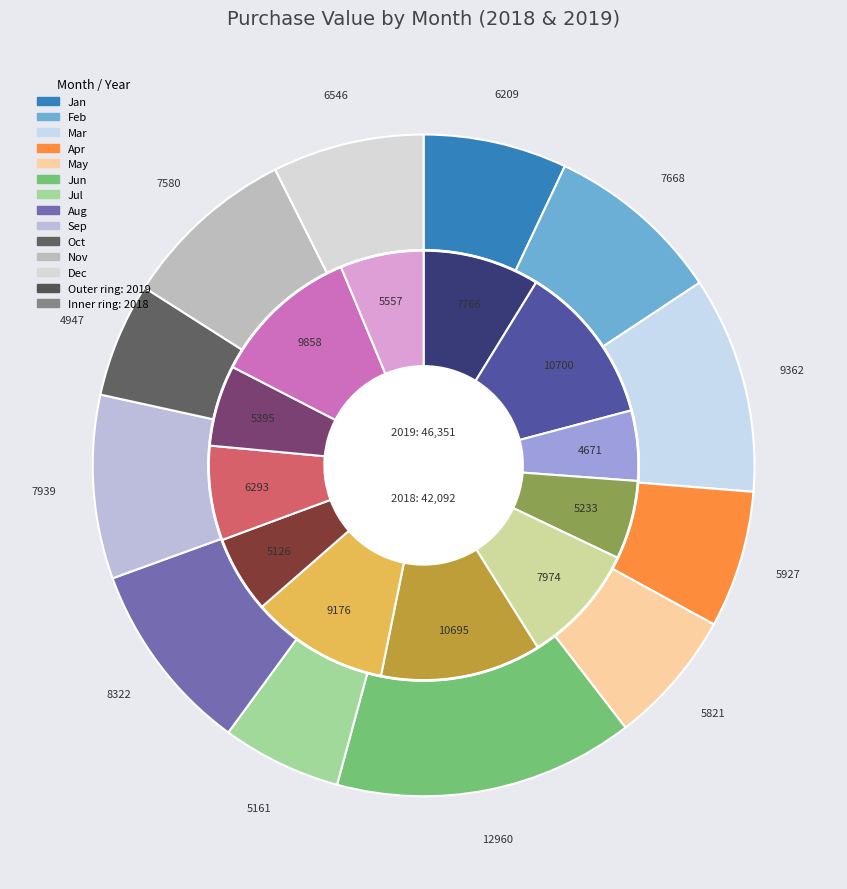

What is the largest slice in the pie chart?

Jun